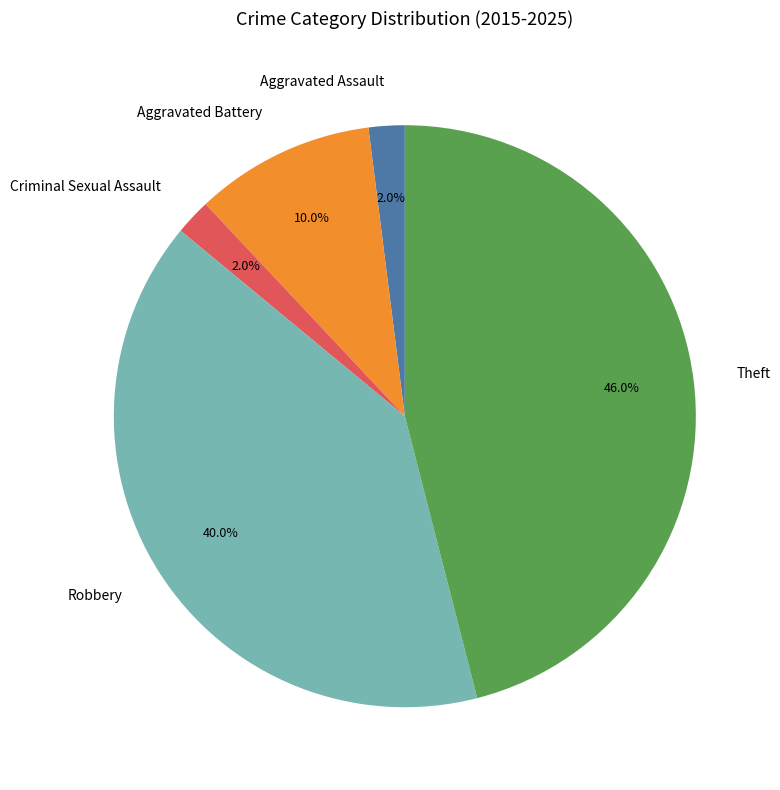

Between Aggravated Assault and Theft, which is larger?

Theft